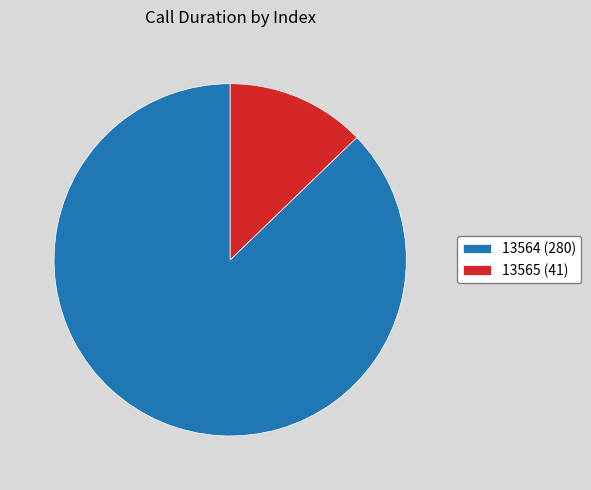

Does 13565 account for over 50% of the chart?

No